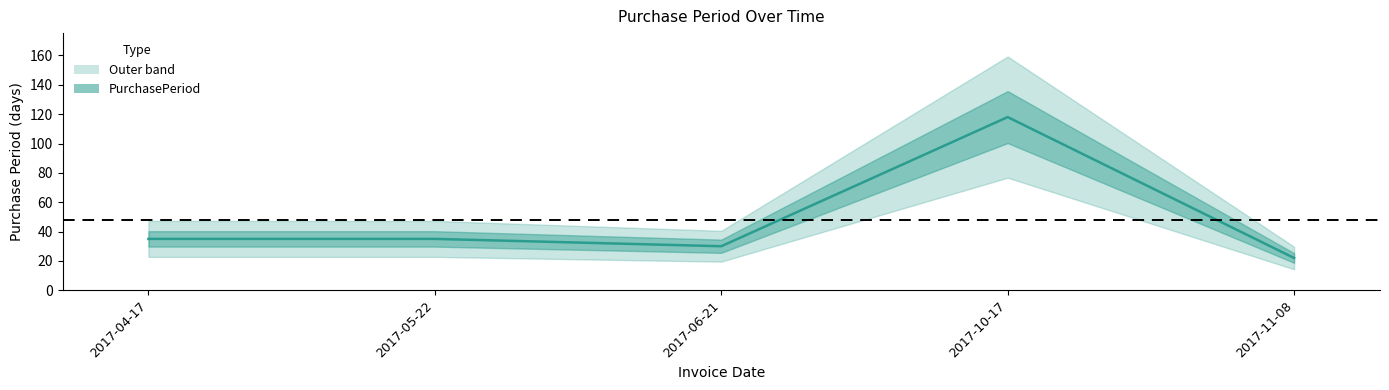

Reading right to left, list all the values displayed in this chart.

22	118	30	35	35